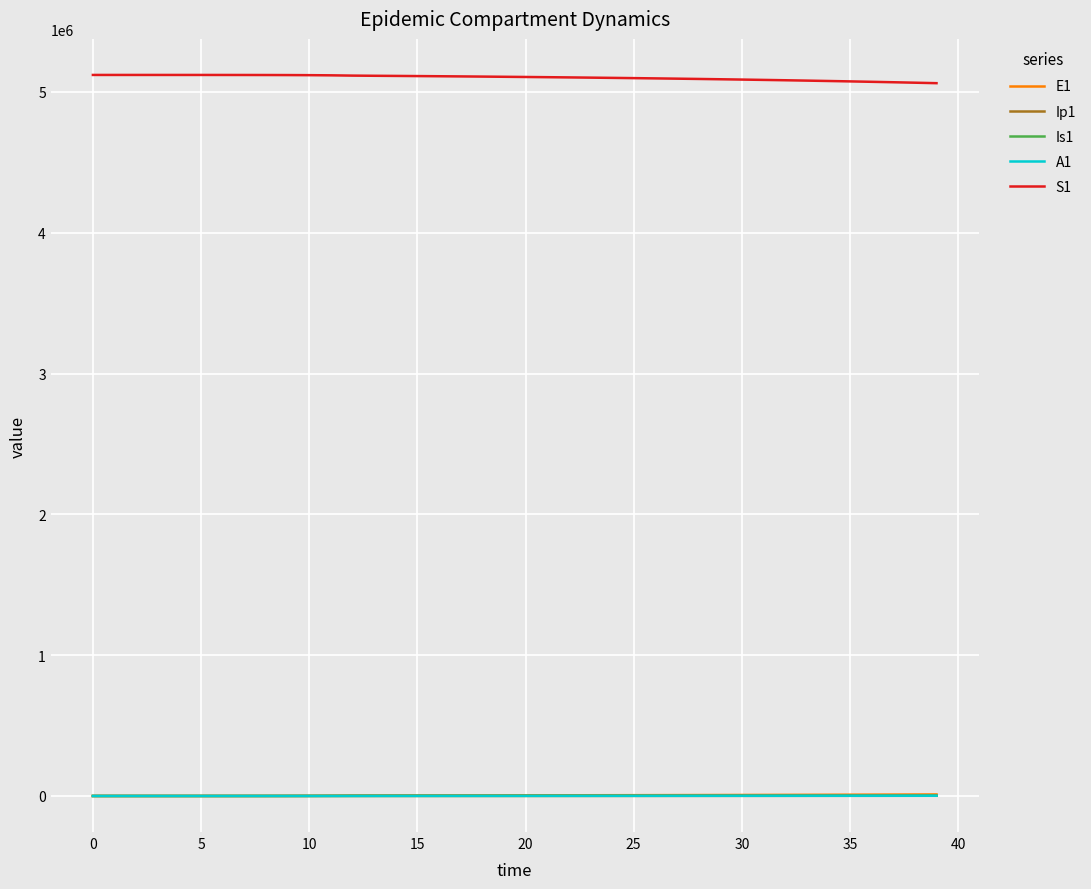

True or false: S1 and E1 intersect in this chart.

False